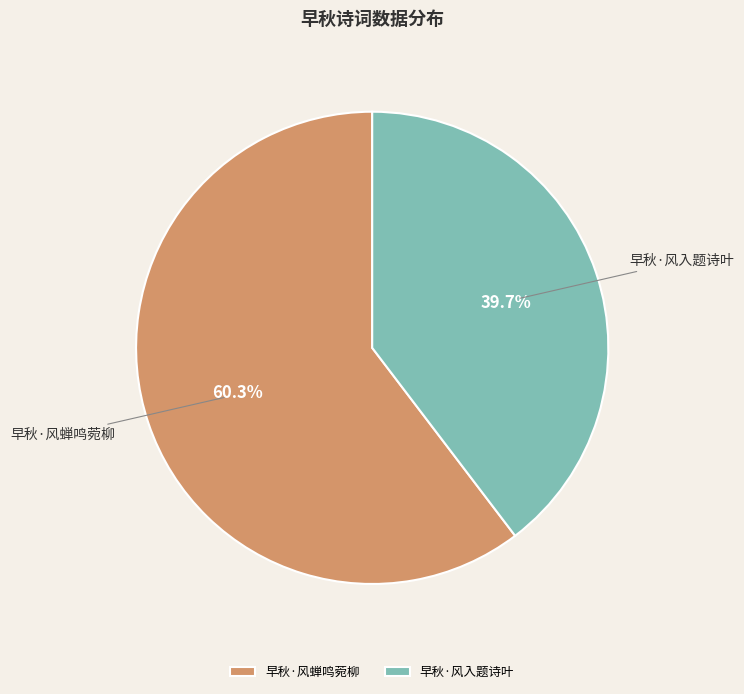

To the nearest percent, what is the average slice percentage?

50%